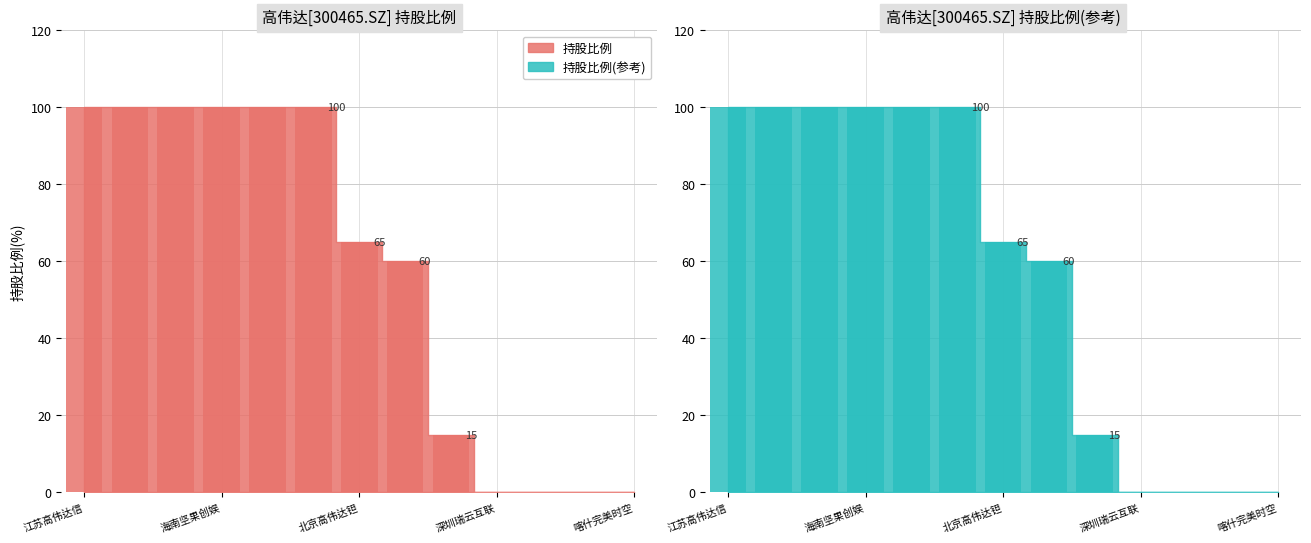

How many bars are there in total?

26